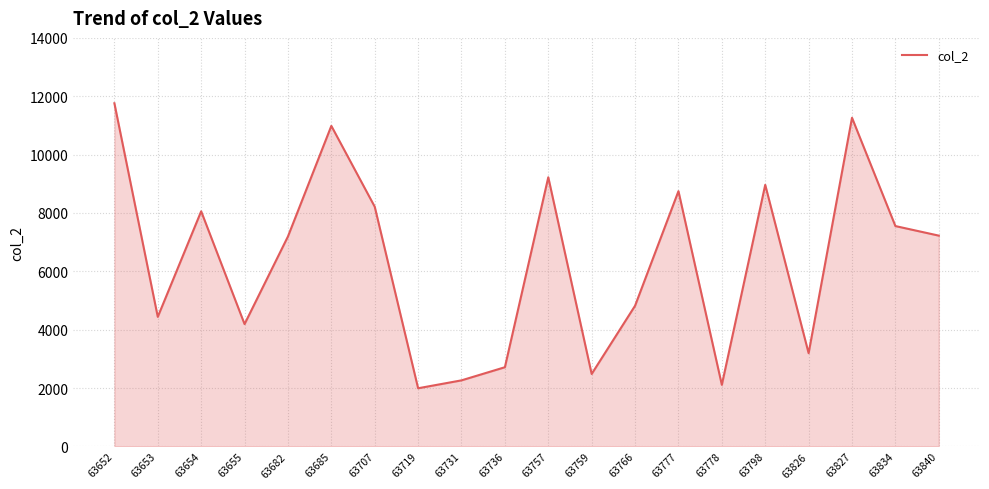

Approximately how many times larger is the value at 63834 compared to 63757?

0.8